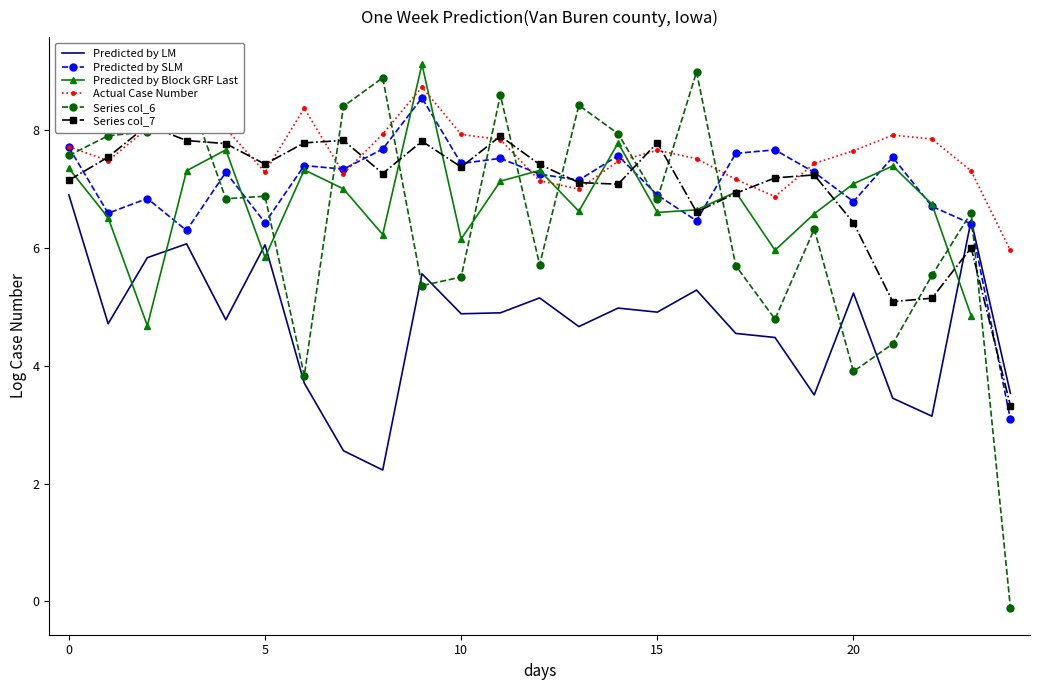

What is the difference between the Actual Case Number values at 16 and 17?

0.4